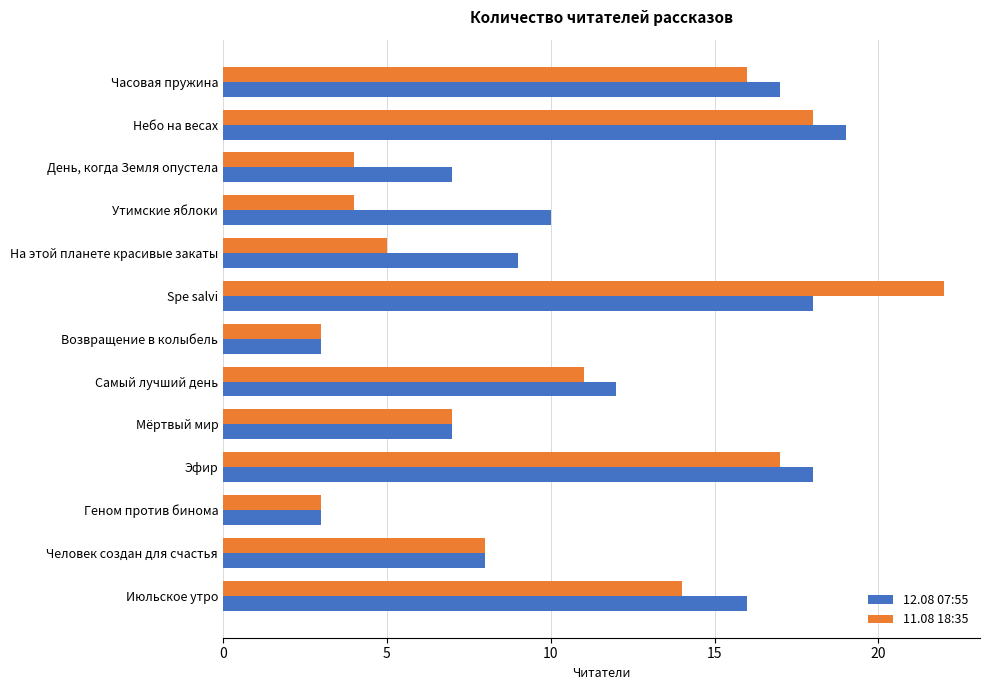

List the series in order of their peak value, highest first.

11.08 18:35, 12.08 07:55